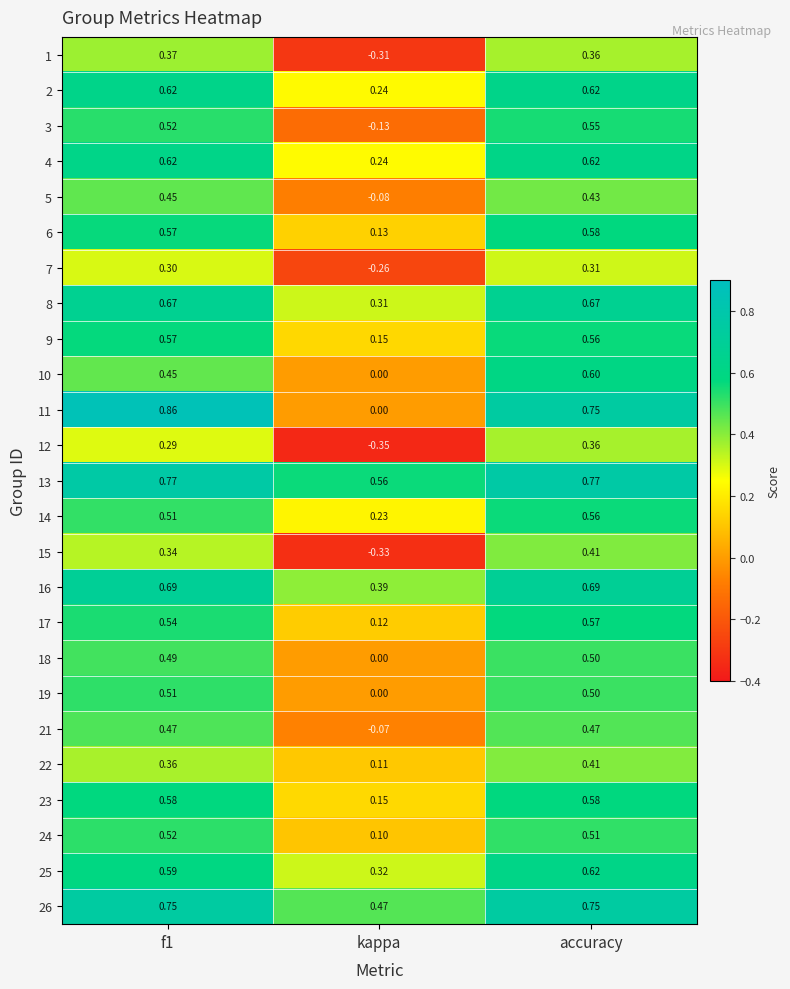

At which label is 6 closest to 0?

kappa